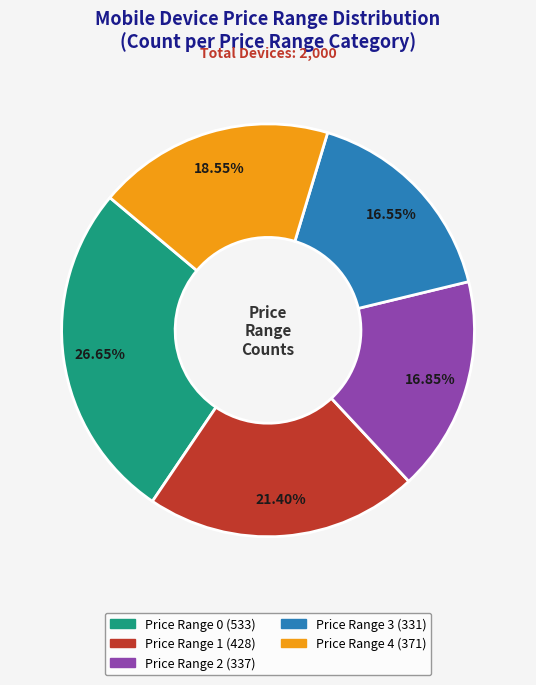

To the nearest percent, what is the average slice percentage?

20%